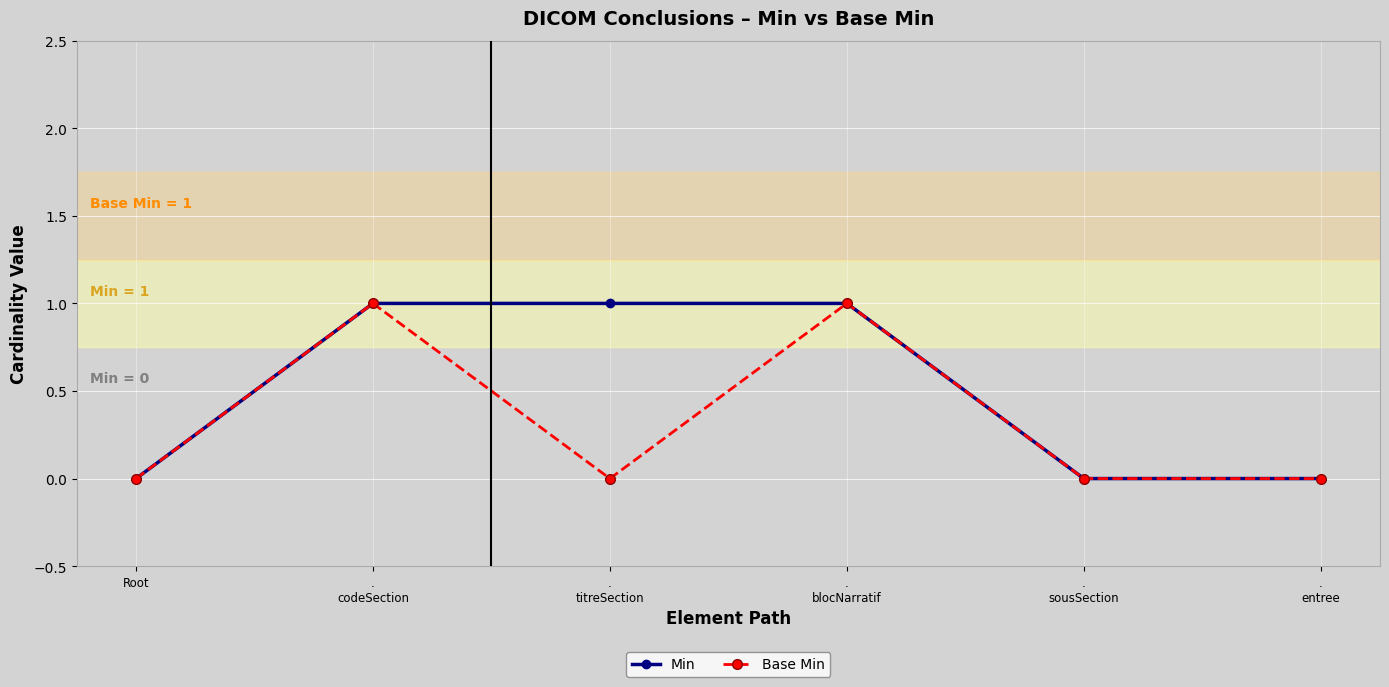

The value of Base Min at Root is 0. True or false?

True